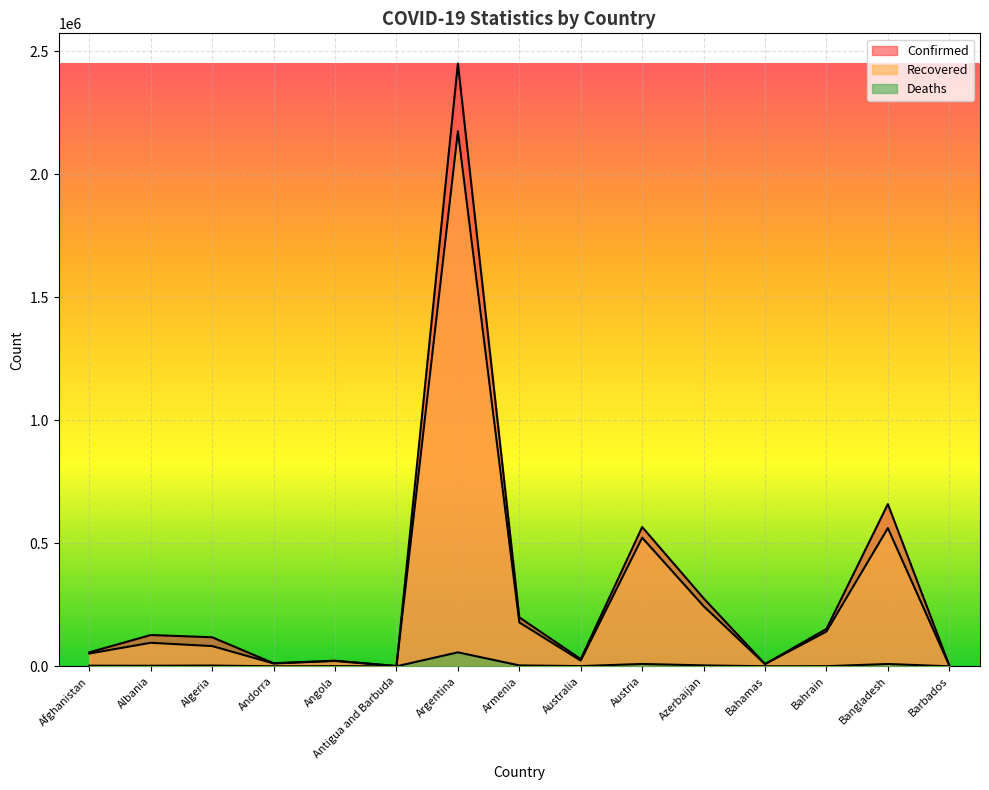

What is the total value across all series at Algeria?

203312